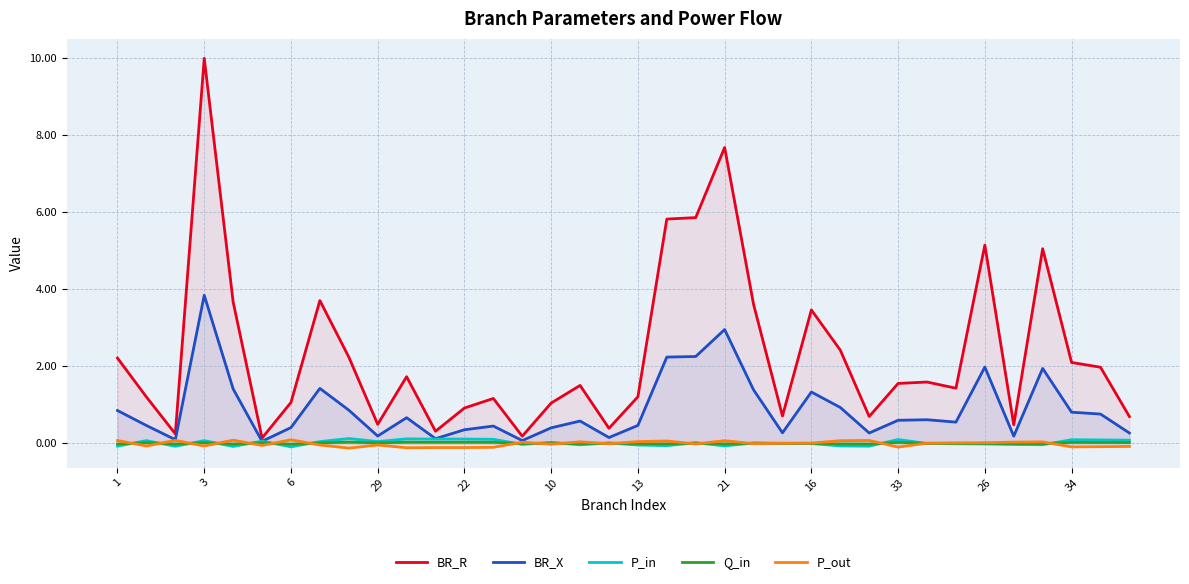

The value of Q_in at 6 is -0.0. True or false?

True